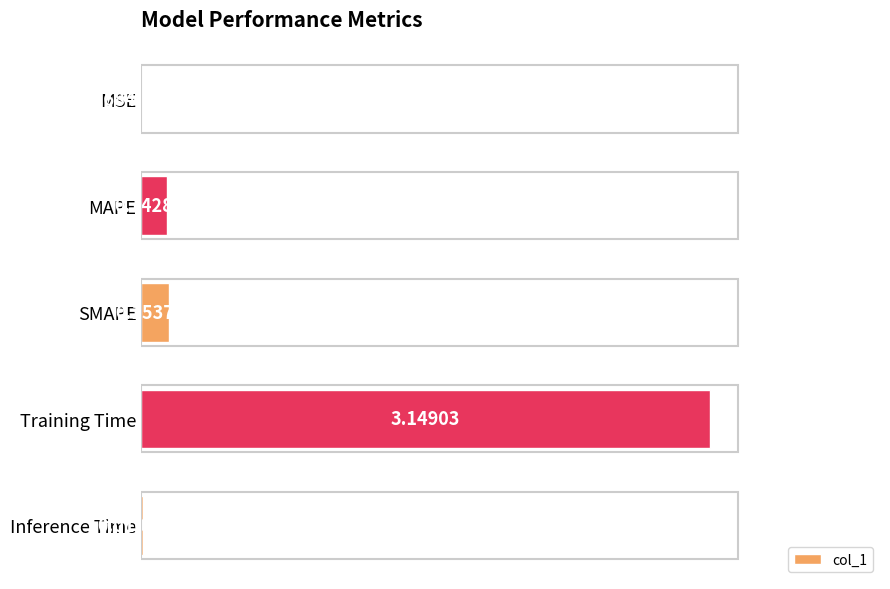

Between MSE and Inference Time, which is larger?

Inference Time